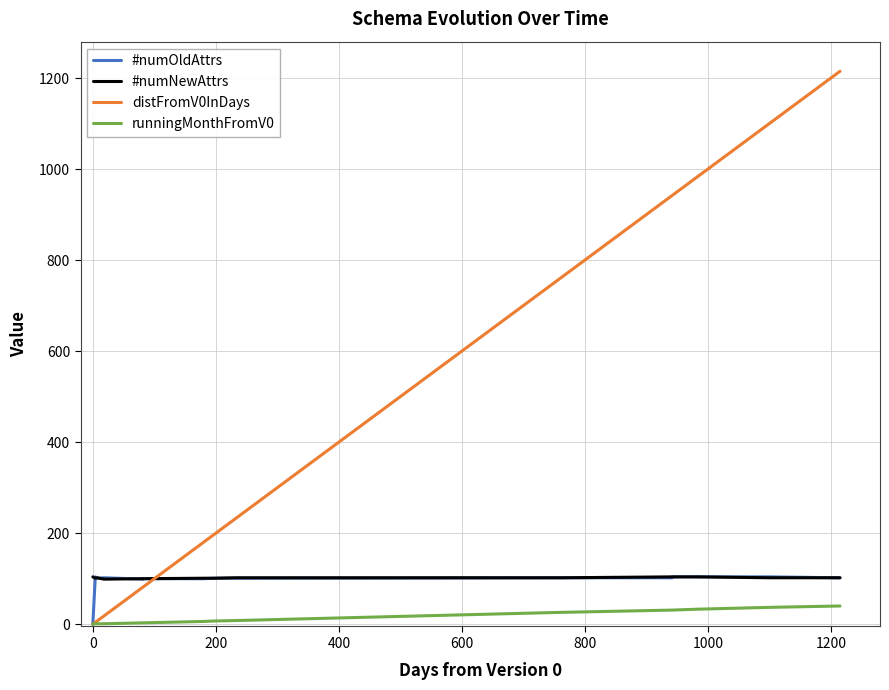

True or false: runningMonthFromV0 and #numNewAttrs cross at least once.

False